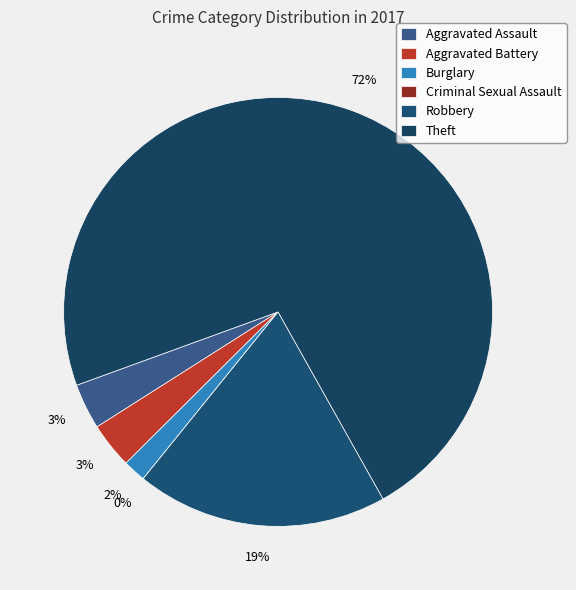

What is the majority slice?

Theft